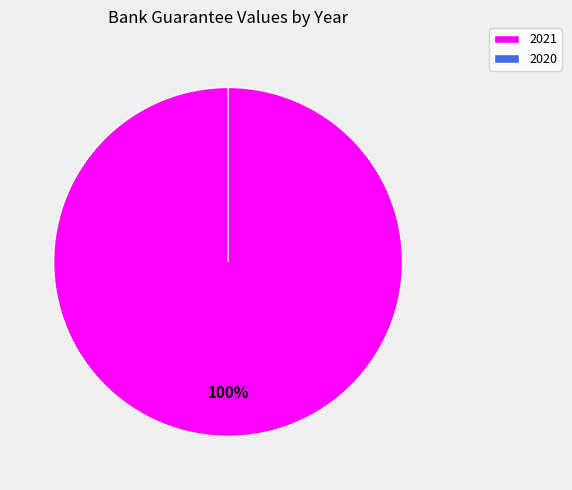

What is the smallest slice in the pie chart?

2020